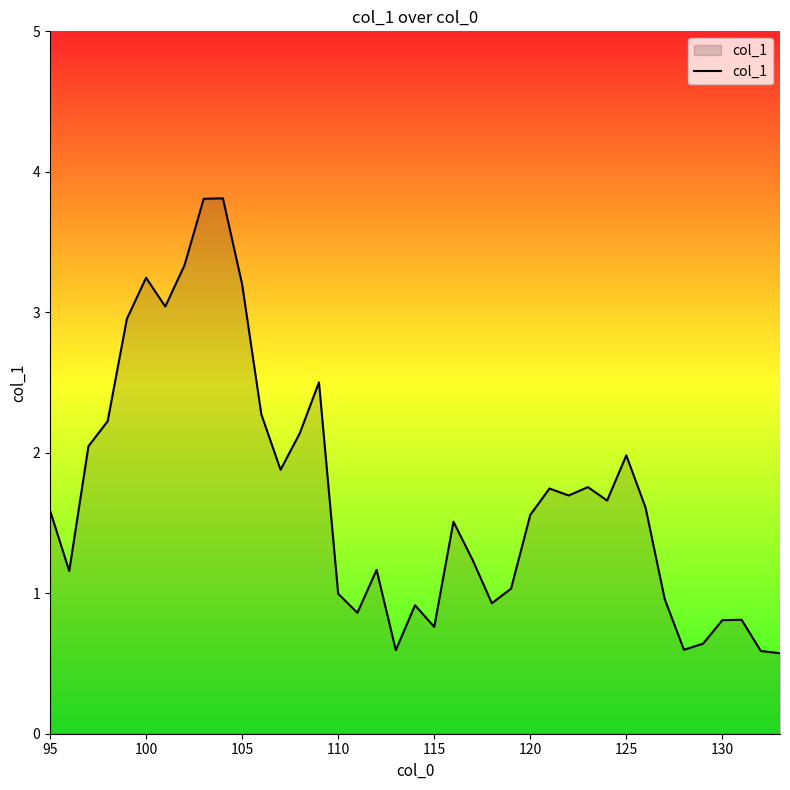

What is the maximum value shown in the chart?

3.8